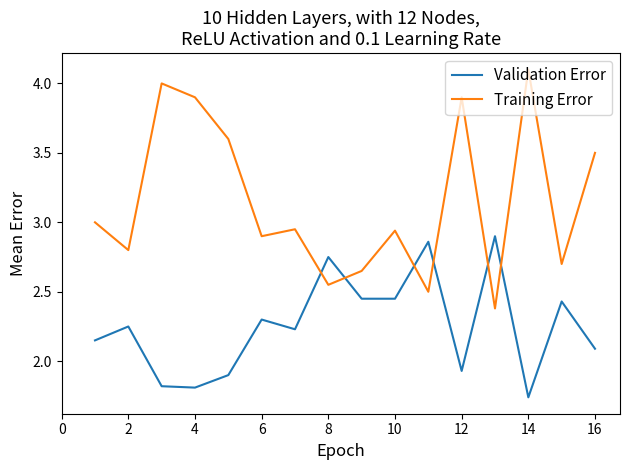

Which series has the largest total across all categories?

Training Error